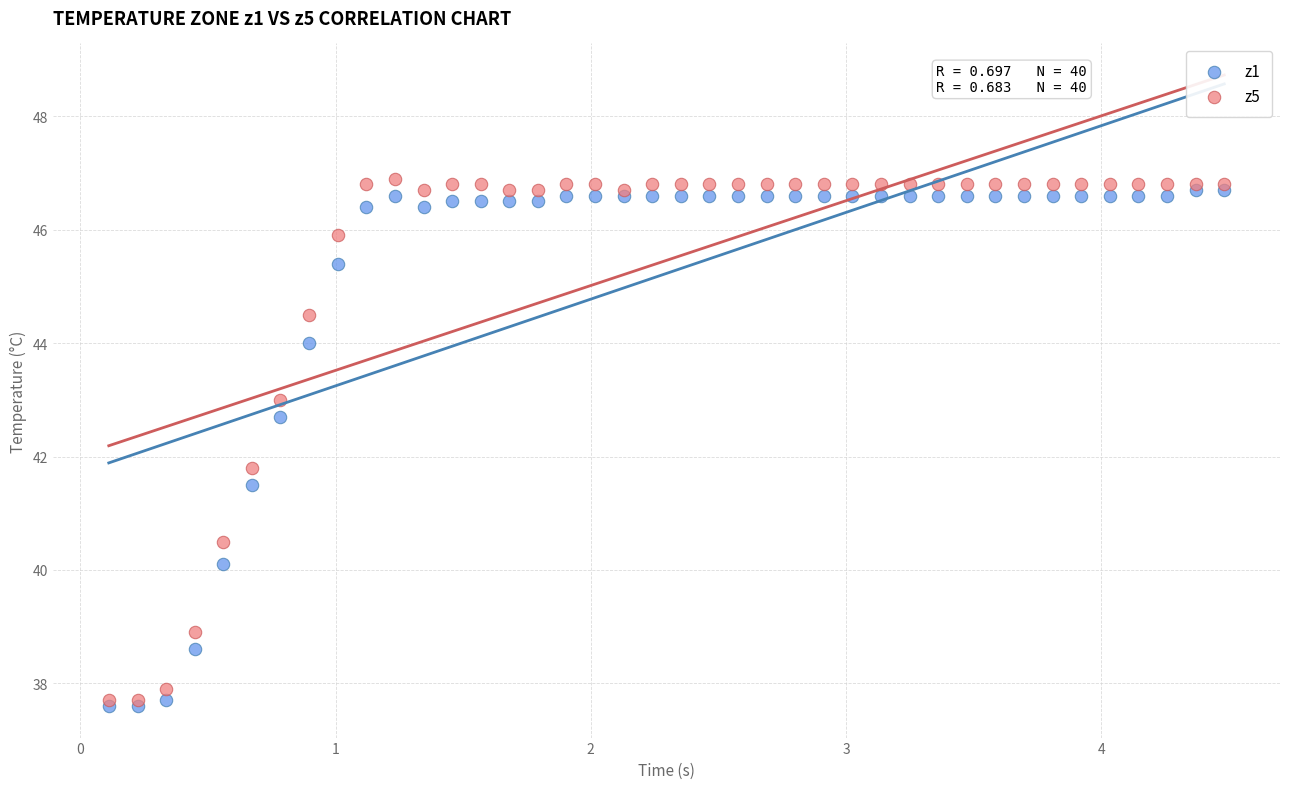

Which series contains the lowest Y value?

z1